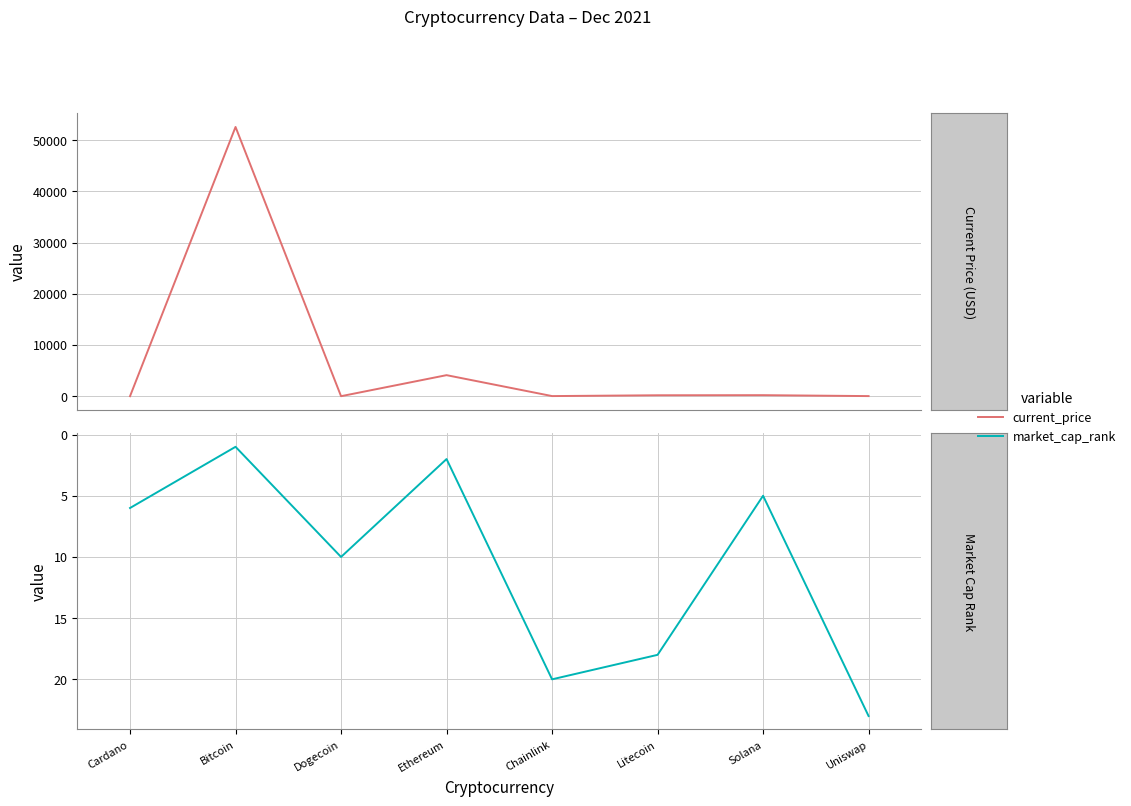

Which category has the lowest value in the market_cap_rank series?

Bitcoin